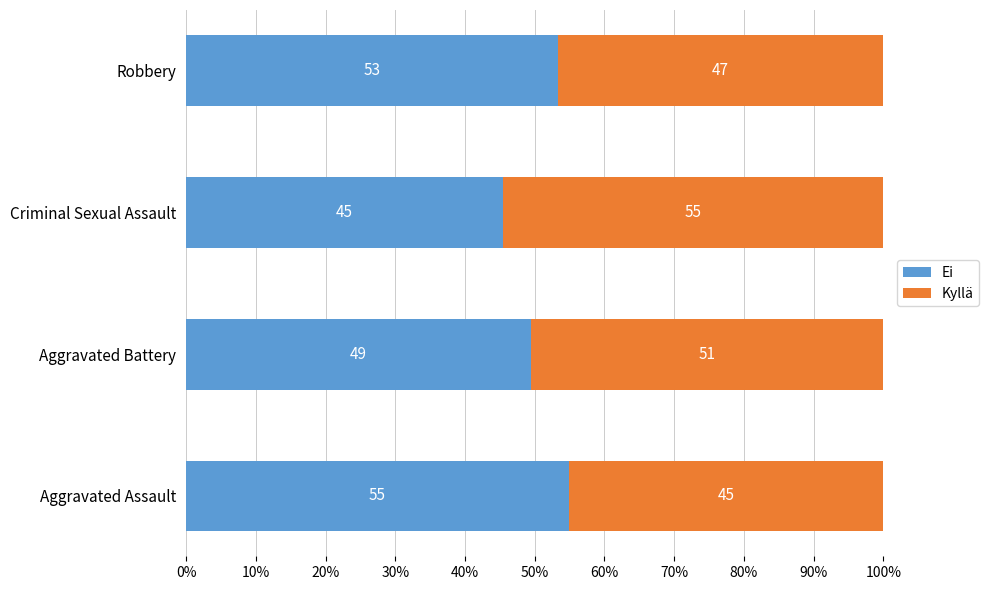

True or false: Ei has a value of 18.0 at Aggravated Battery.

False